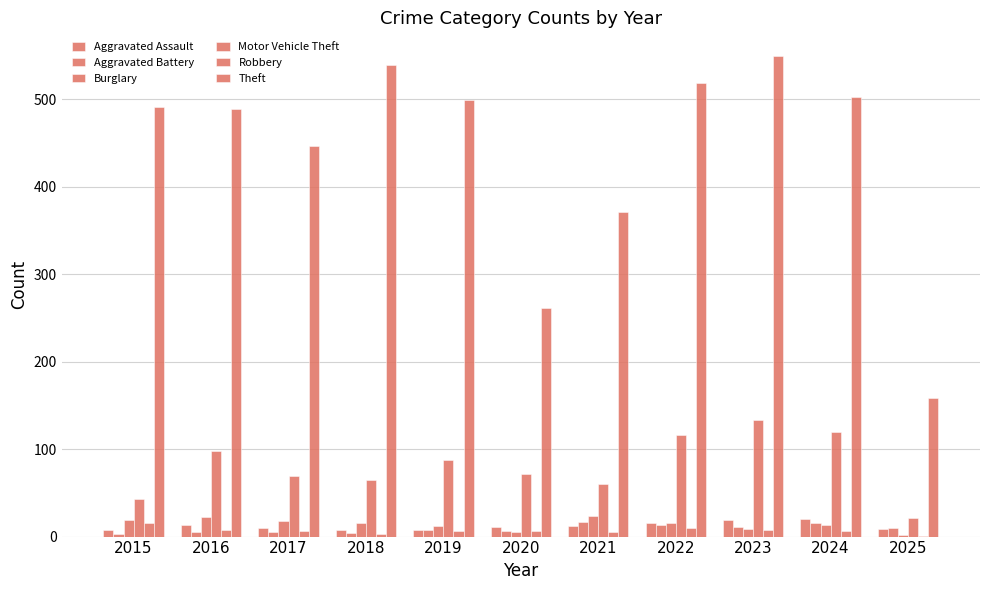

Reading right to left, list all the values displayed in this chart.

Aggravated Assault: 2025=9	2024=20	2023=19	2022=15	2021=12	2020=11	2019=7	2018=7	2017=10	2016=13	2015=8
Aggravated Battery: 2025=10	2024=15	2023=11	2022=13	2021=17	2020=6	2019=8	2018=4	2017=5	2016=5	2015=3
Burglary: 2025=2	2024=13	2023=9	2022=16	2021=23	2020=5	2019=12	2018=16	2017=18	2016=22	2015=19
Motor Vehicle Theft: 2025=21	2024=120	2023=133	2022=116	2021=60	2020=71	2019=87	2018=65	2017=69	2016=98	2015=43
Robbery: 2025=1	2024=6	2023=7	2022=10	2021=5	2020=6	2019=6	2018=3	2017=6	2016=8	2015=15
Theft: 2025=158	2024=503	2023=549	2022=518	2021=371	2020=261	2019=499	2018=539	2017=447	2016=489	2015=491